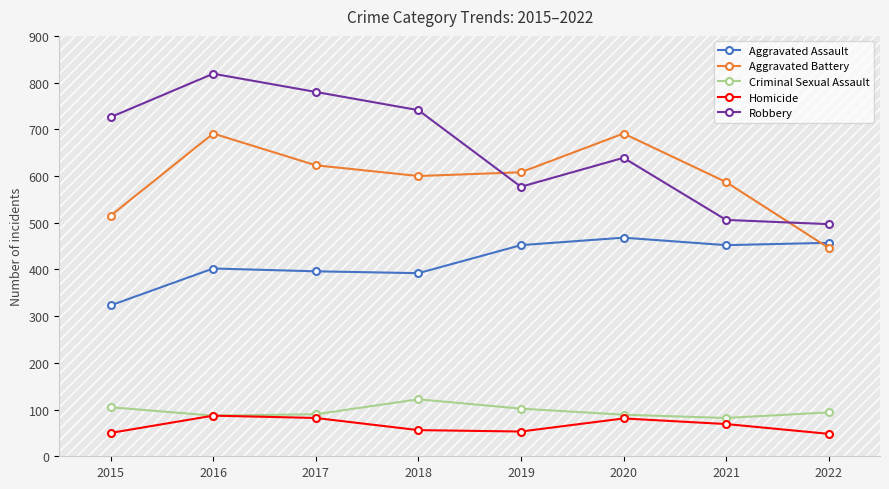

What is the value of the Robbery point at the 5th from the left?

577